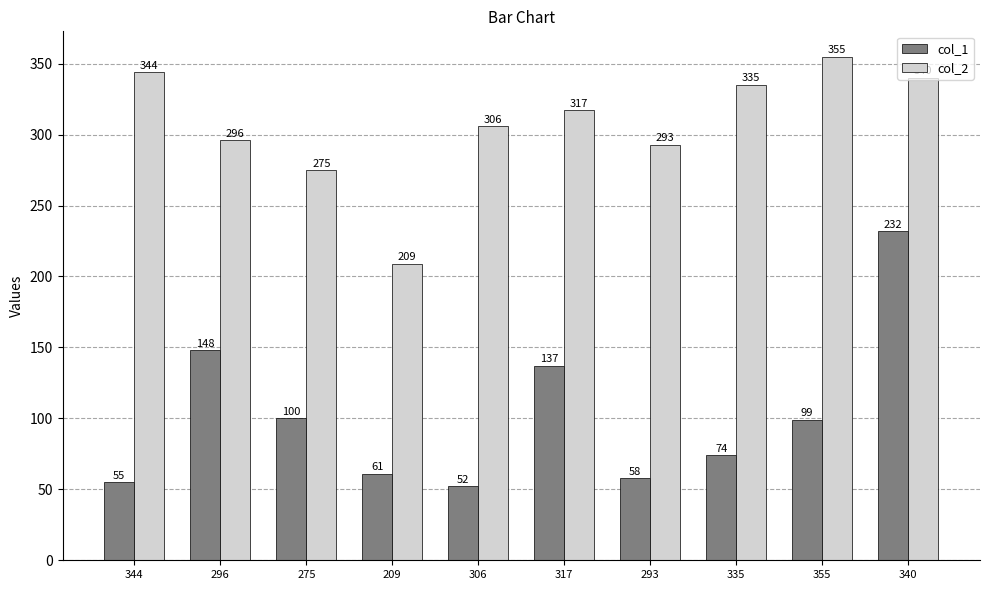

What is the highest value of the col_1 series?

232